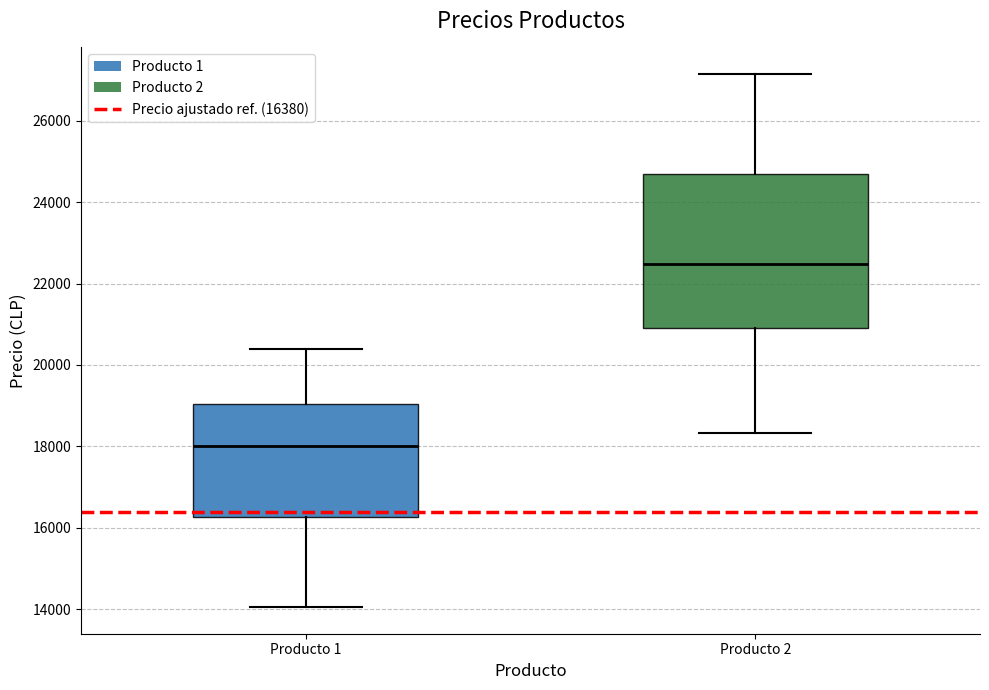

Reading left to right, read every box against the y-axis: the position of its median line, the range the box covers, and the ends of its whiskers. The values are not printed on the chart, so give them approximately, as read against the axis.

Producto 1: median 18000, box 16200 to 19000, whiskers 14000 to 20400
Producto 2: median 22400, box 21000 to 24600, whiskers 18400 to 27200